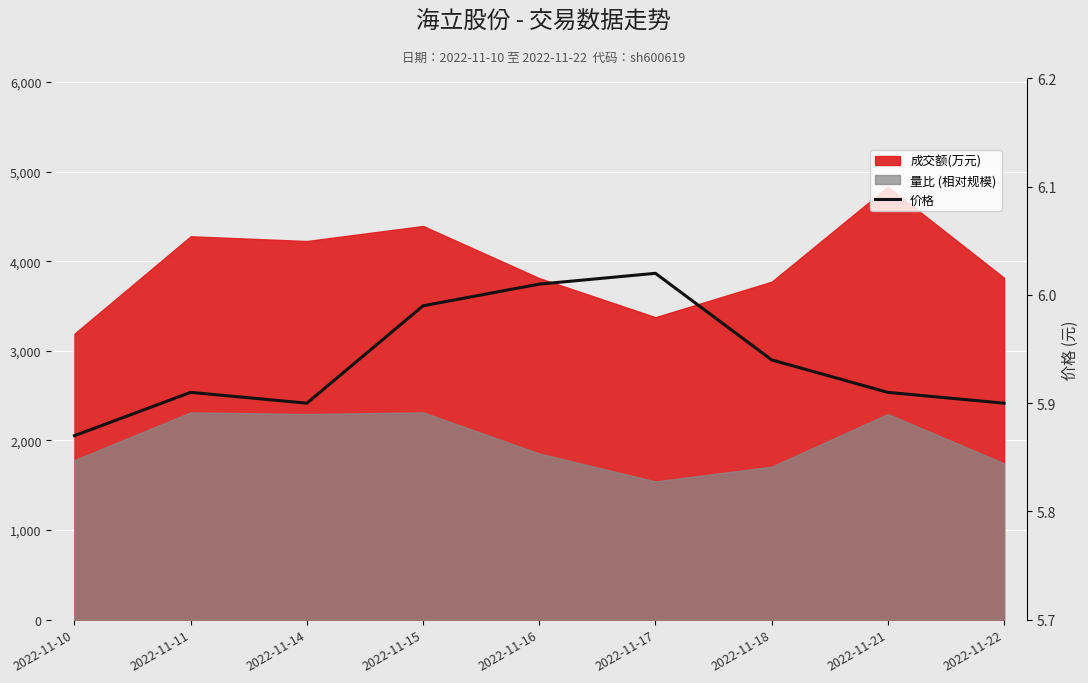

What is the value of the 7th point from the left?

5.9